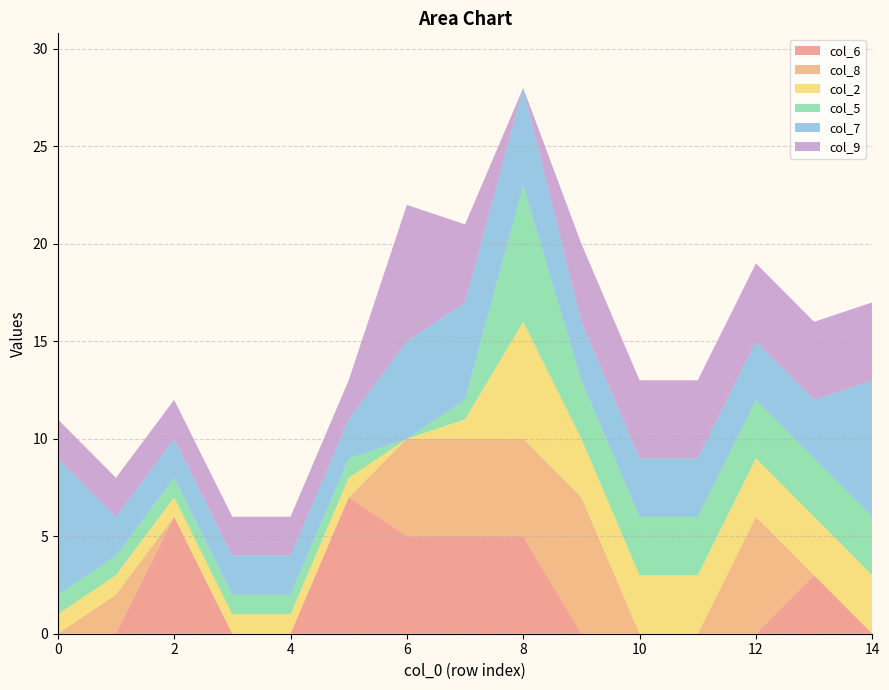

Reading right to left, what are all the values shown in this chart?

col_6: 0	3	0	0	0	0	5	5	5	7	0	0	6	0	0
col_8: 0	0	6	0	0	7	5	5	5	0	0	0	0	2	0
col_2: 3	3	3	3	3	3	6	1	0	1	1	1	1	1	1
col_5: 3	3	3	3	3	3	7	1	0	1	1	1	1	1	1
col_7: 7	3	3	3	3	3	5	5	5	2	2	2	2	2	7
col_9: 4	4	4	4	4	4	0	4	7	2	2	2	2	2	2